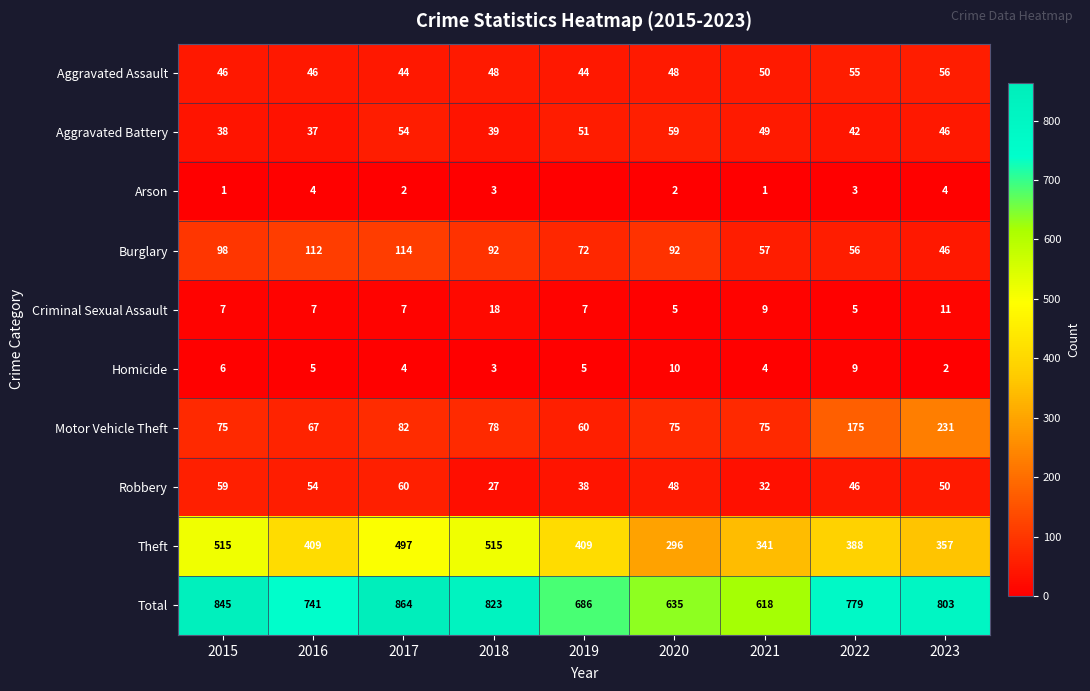

Is the value of Total at 2018 greater than the value of Criminal Sexual Assault at 2015?

Yes